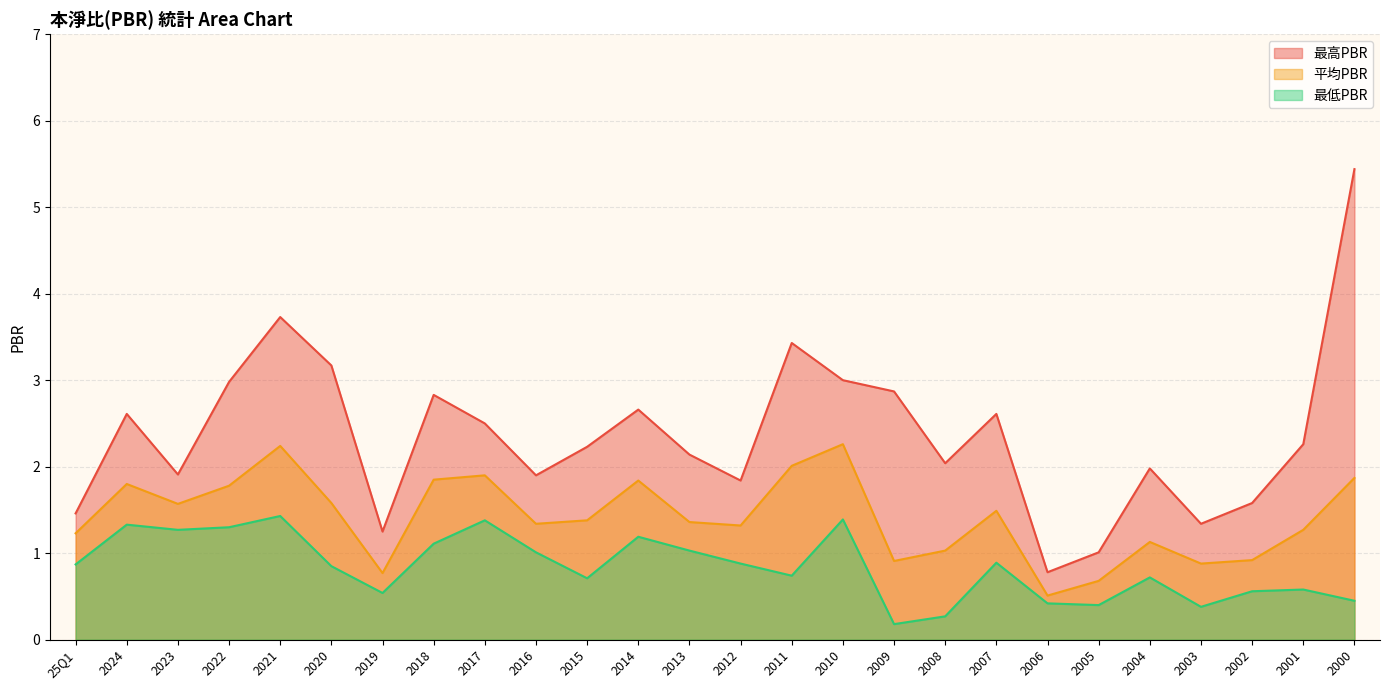

What is the total value across all series at 2020?

5.6